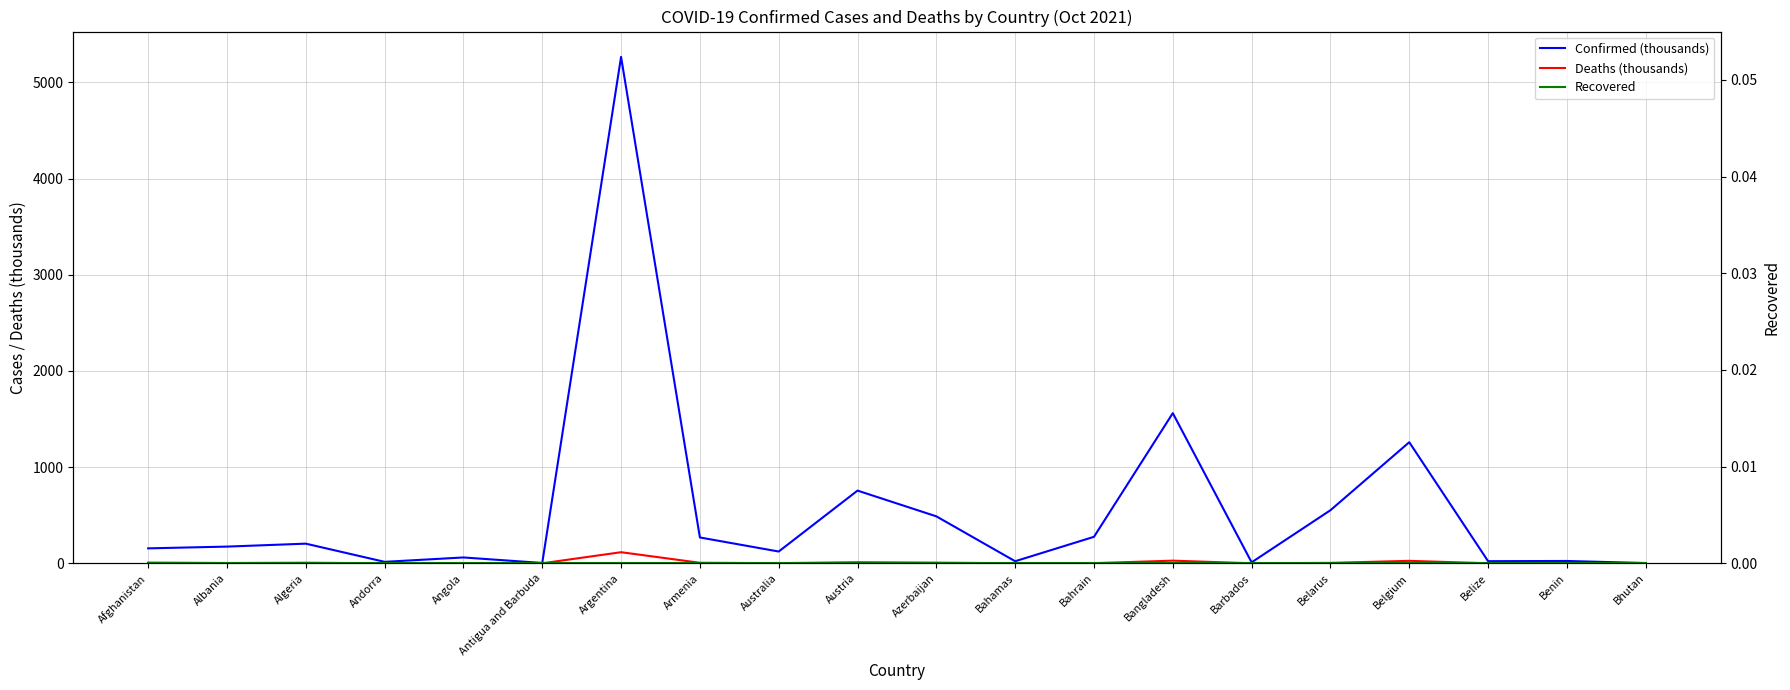

What is the sum of the Confirmed (thousands) values at Angola and Belarus?

612.6